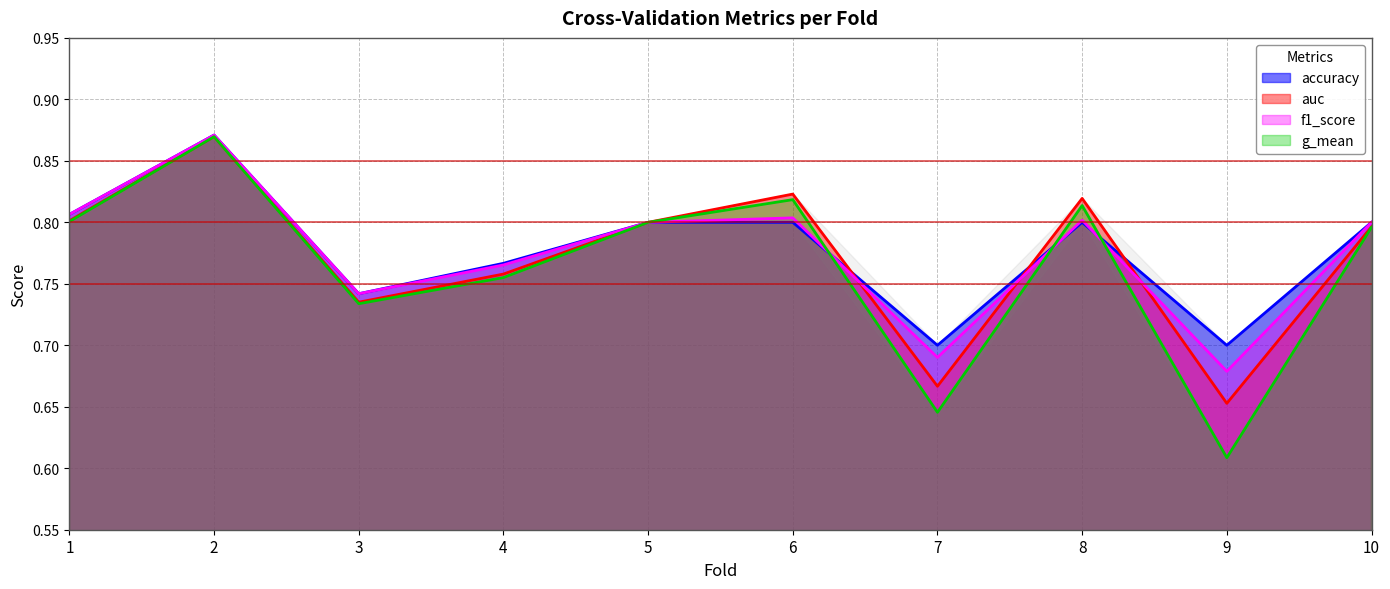

What is the difference between the maximum and minimum values in the g_mean series?

0.3